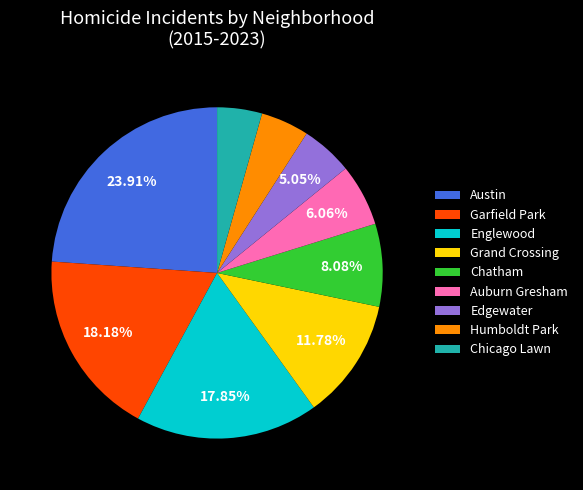

Which has a higher value, Chicago Lawn or Edgewater?

Edgewater